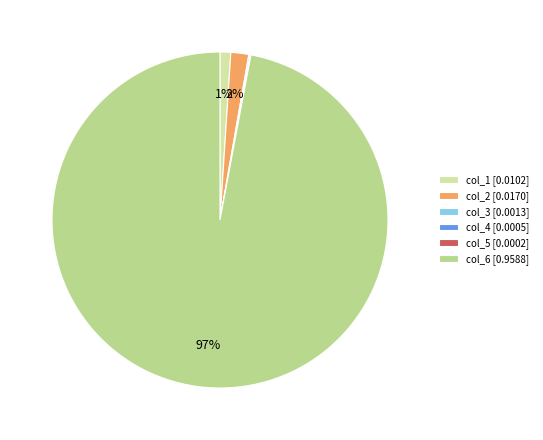

Do col_3 and col_6 together represent more than half of the pie?

Yes